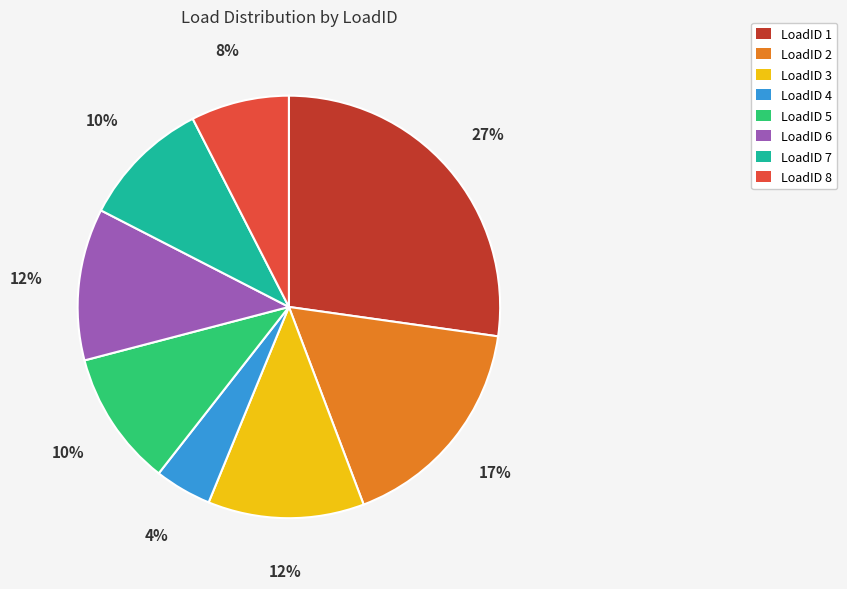

Does any single category account for the majority?

No